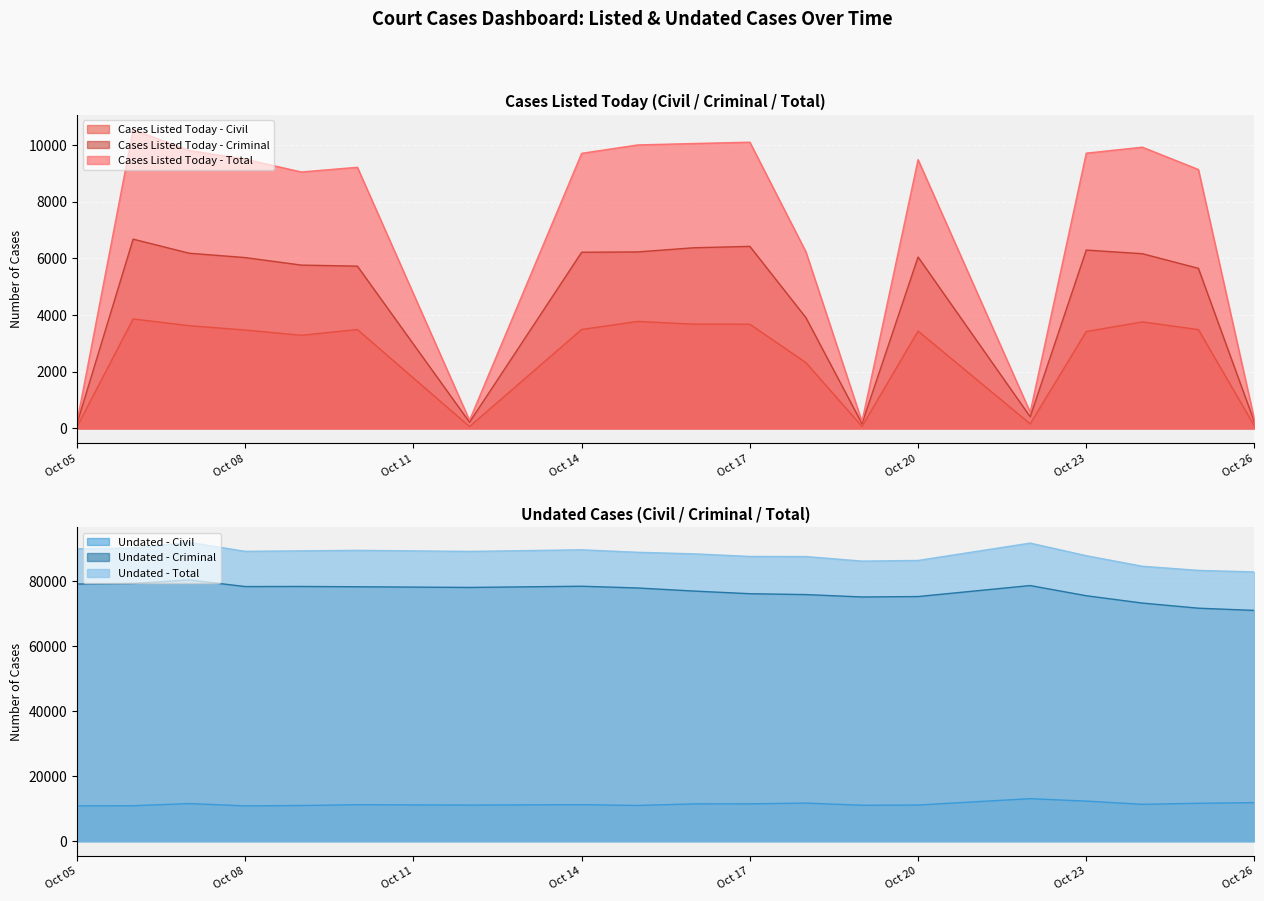

What is the spread (max minus min) of values at 2025-10-16?

84658